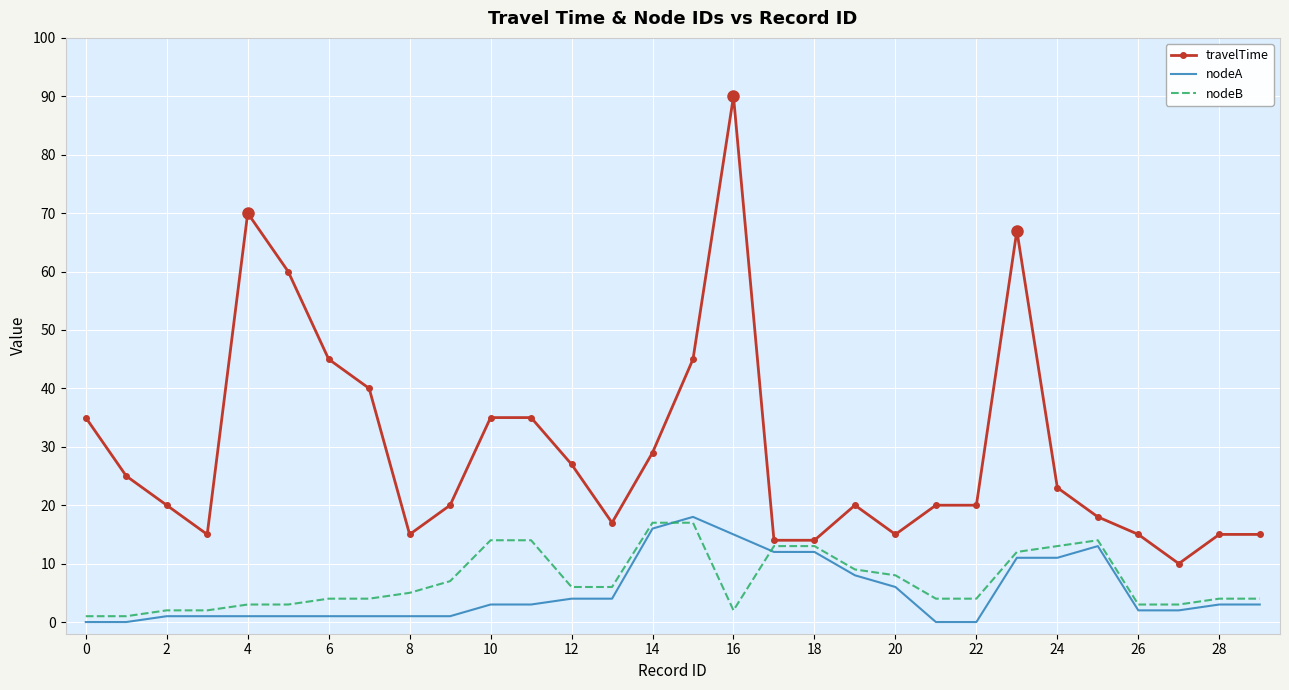

Which series has the widest spread of values?

travelTime